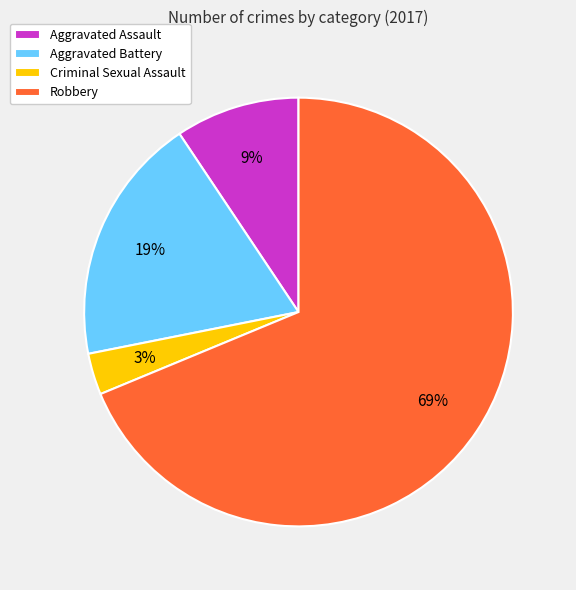

How many slices are in this pie chart?

4